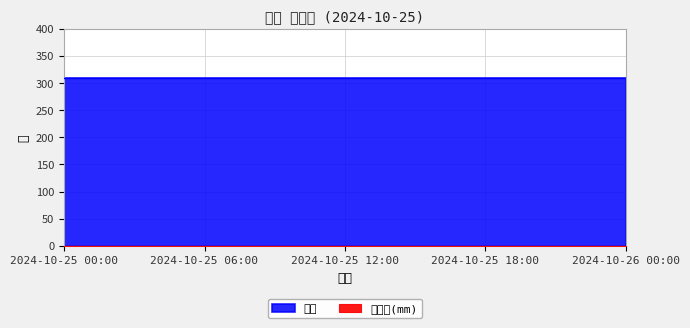

Between 2024-10-25 10:00 and 2024-10-25 16:00, which series saw the biggest shift?

강수량(mm)